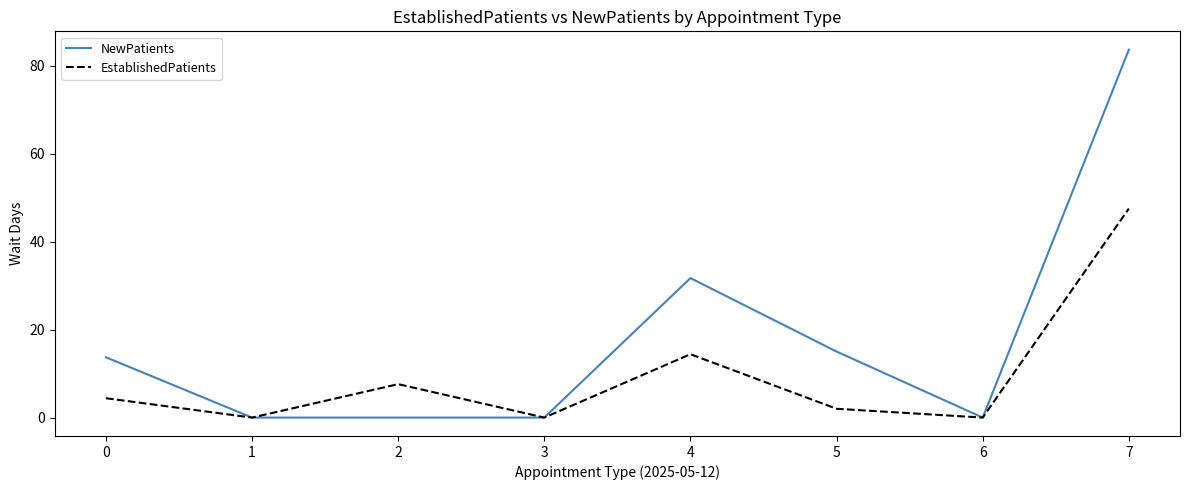

At which label is NewPatients closest to 41?

4